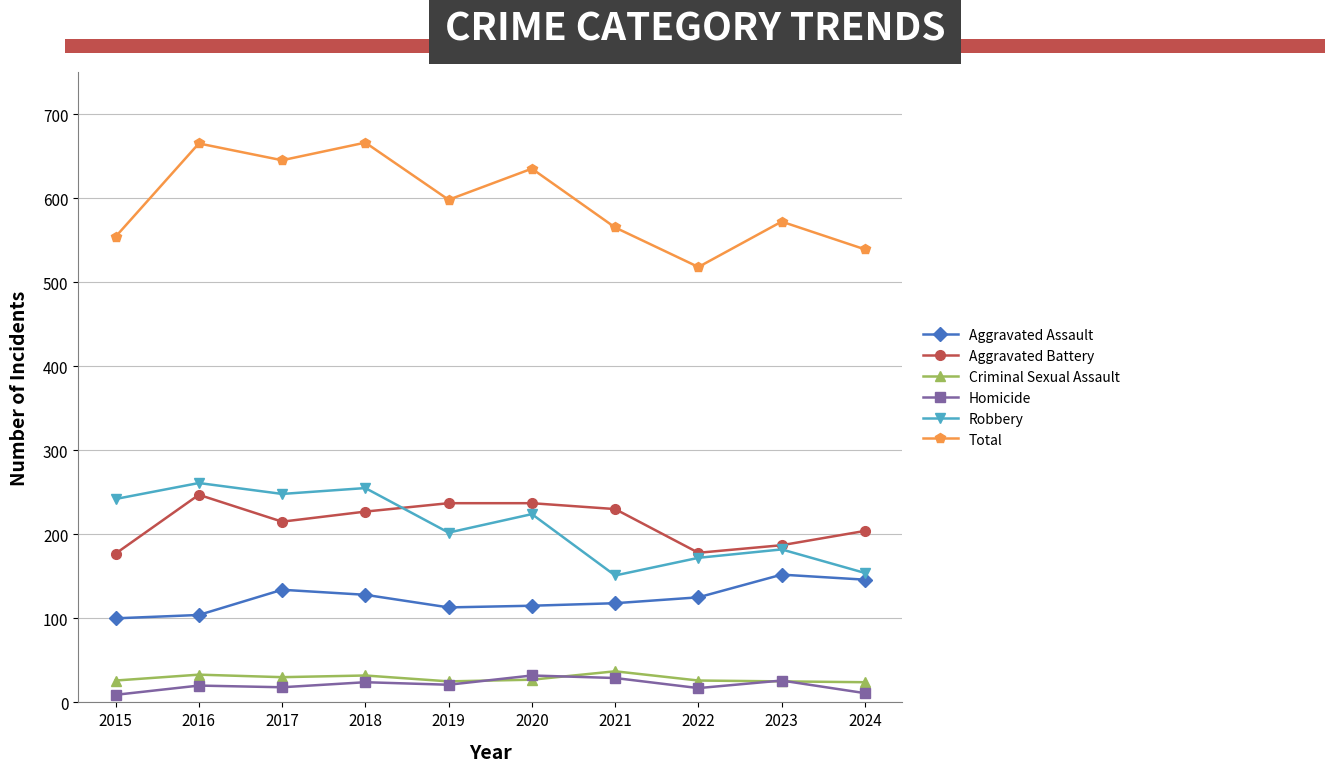

True or false: Aggravated Battery and Homicide cross at least once.

False